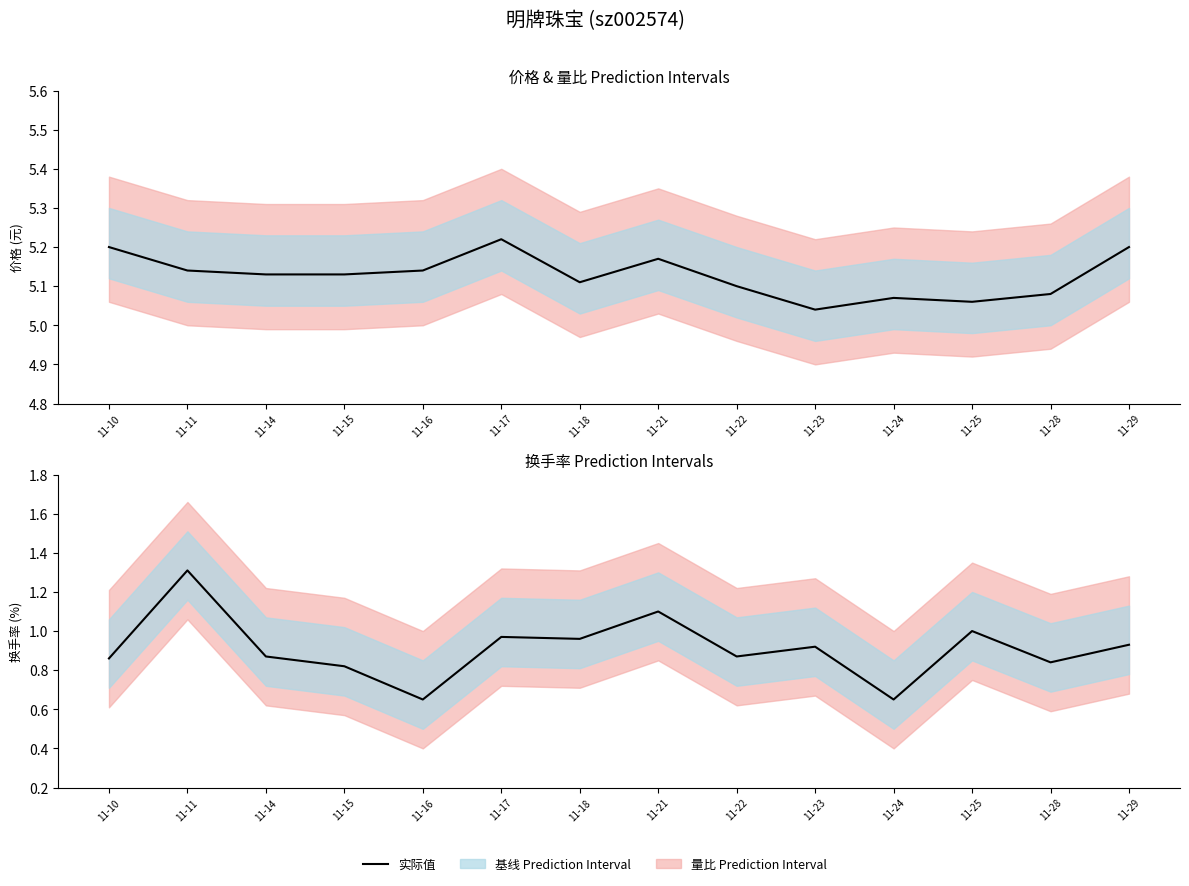

Is it true that 价格 (实际值) equals 3.2 at 11-21?

False